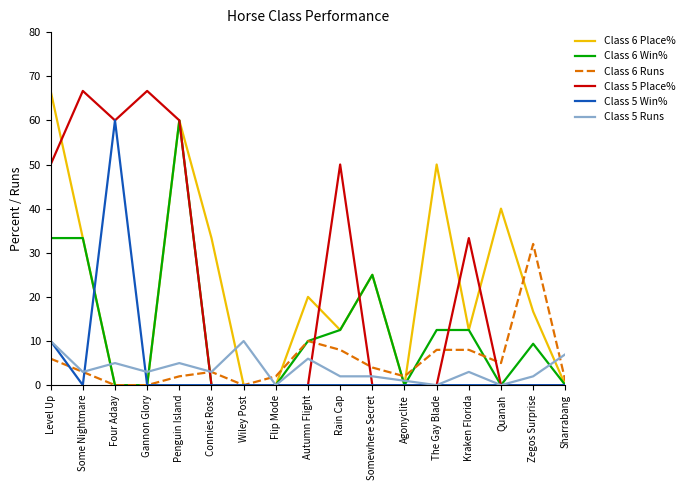

Does the chart display data point markers on the line(s)?

No